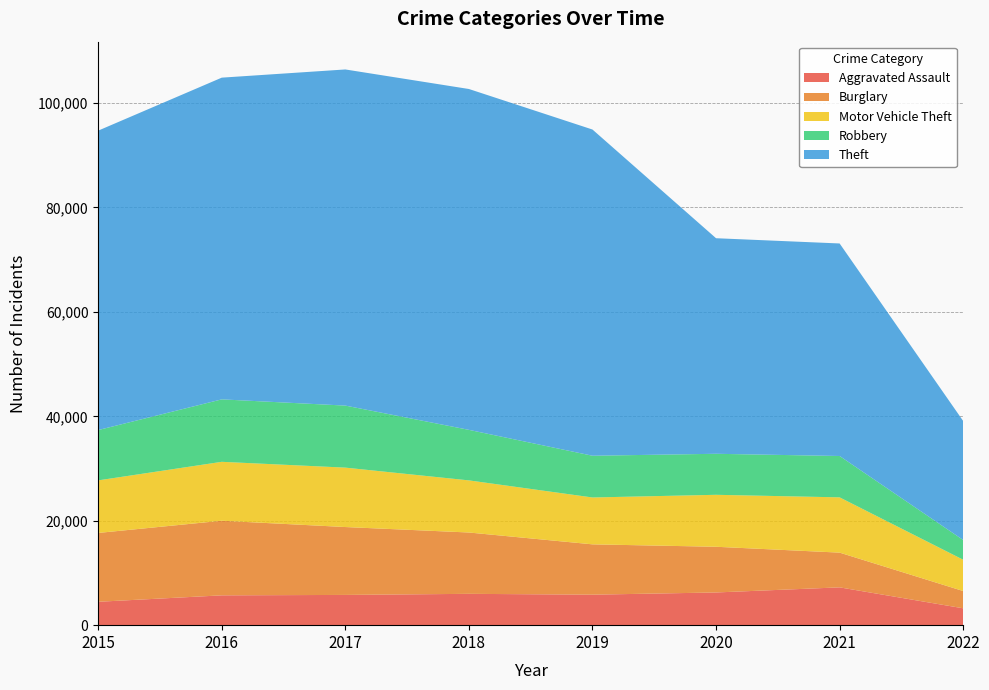

Reading left to right, extract all data points from this chart.

Aggravated Assault: 2015=4480	2016=5712	2017=5793	2018=6001	2019=5840	2020=6263	2021=7241	2022=3230
Burglary: 2015=13184	2016=14289	2017=13001	2018=11746	2019=9639	2020=8753	2021=6652	2022=3307
Motor Vehicle Theft: 2015=10068	2016=11286	2017=11380	2018=9983	2019=8978	2020=9953	2021=10588	2022=5997
Robbery: 2015=9638	2016=11960	2017=11880	2018=9679	2019=7994	2020=7855	2021=7919	2022=3775
Theft: 2015=57347	2016=61618	2017=64380	2018=65281	2019=62476	2020=41286	2021=40706	2022=22791